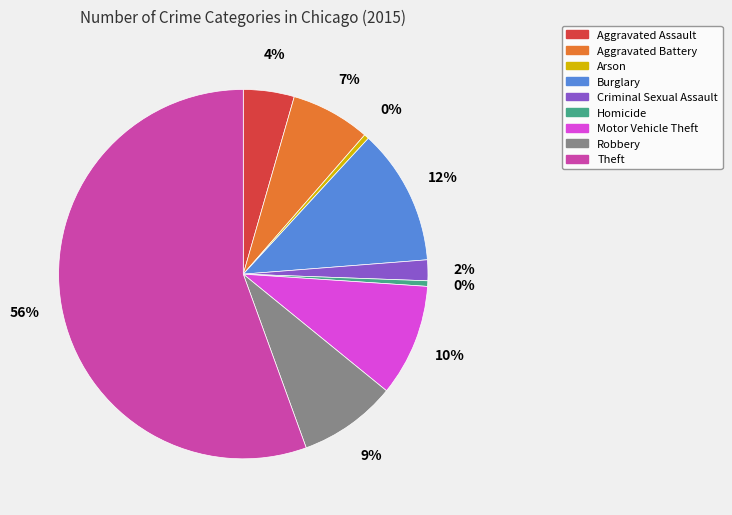

True or false: Robbery accounts for 9% of the total.

True